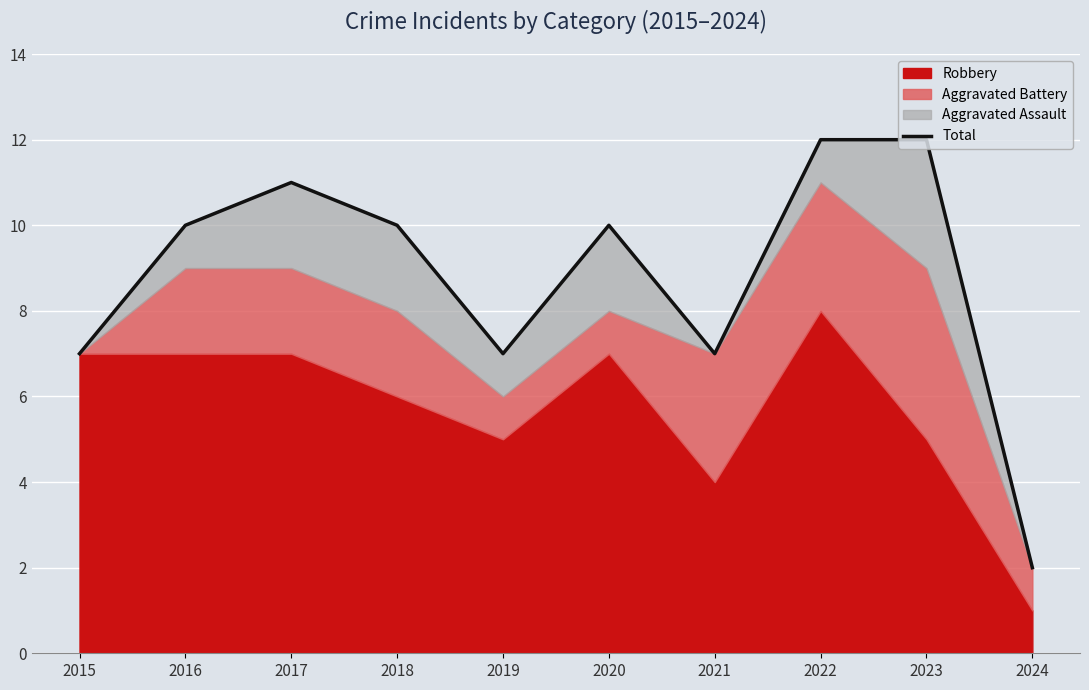

At which category does the data reach its first local peak?

2017